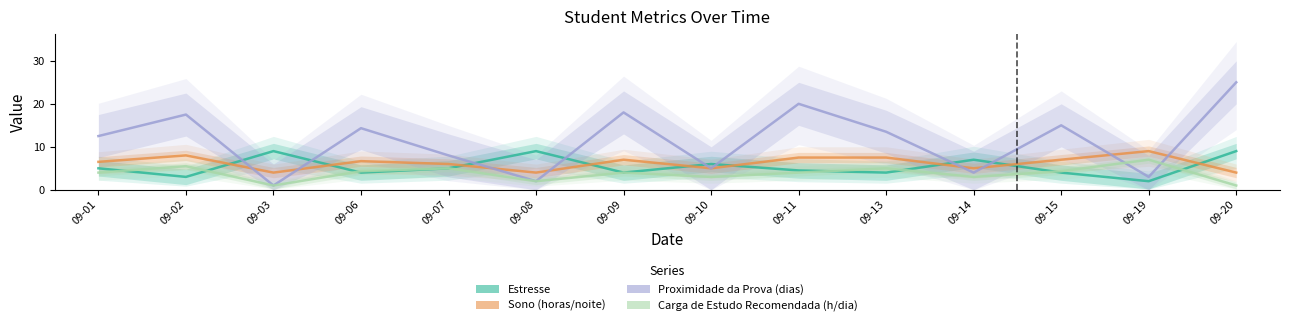

What is the lowest value of the Proximidade da Prova (dias) series?

1.0